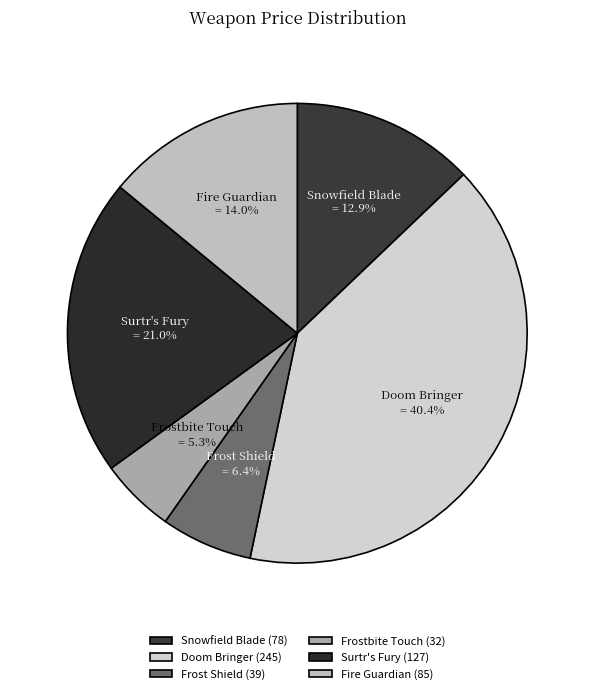

Combined, do Snowfield Blade and Doom Bringer account for over 50%?

Yes